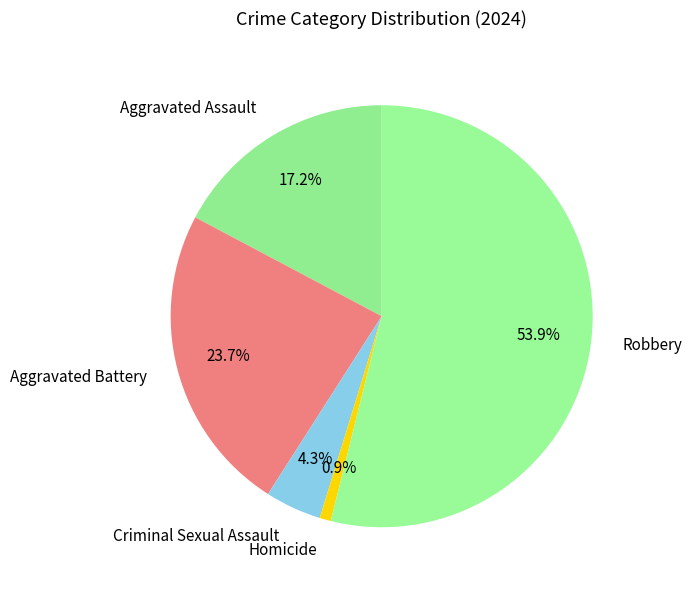

Which has a higher value, Aggravated Assault or Aggravated Battery?

Aggravated Battery